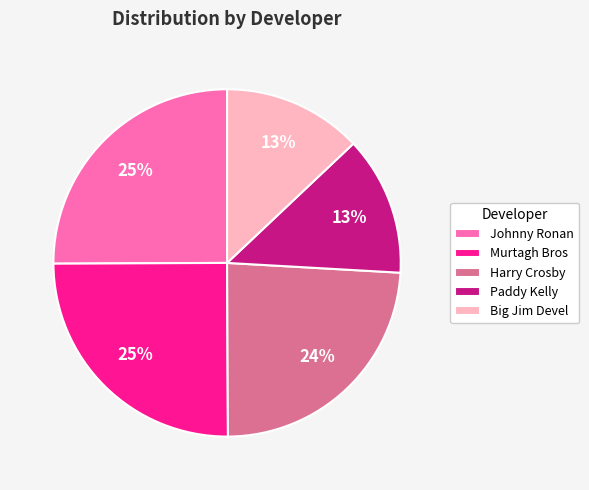

How many segments does this pie chart have?

5